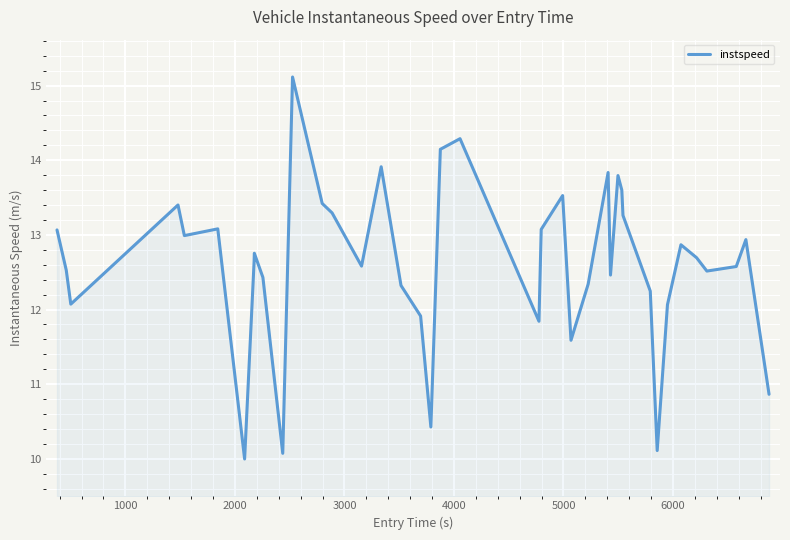

What is the difference between the maximum and minimum values?

5.1